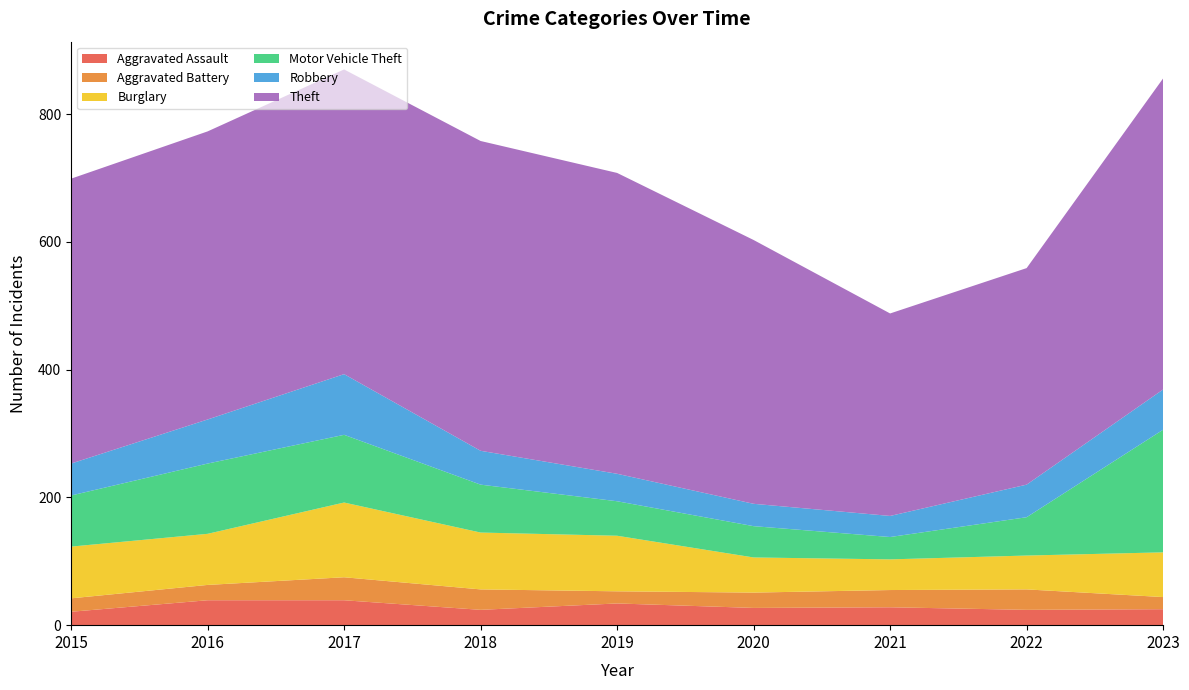

Reading left to right, extract all data points from this chart.

Aggravated Assault: 2015=21	2016=39	2017=39	2018=24	2019=34	2020=27	2021=28	2022=24	2023=25
Aggravated Battery: 2015=21	2016=24	2017=36	2018=32	2019=19	2020=24	2021=27	2022=32	2023=19
Burglary: 2015=81	2016=80	2017=117	2018=89	2019=87	2020=55	2021=48	2022=53	2023=70
Motor Vehicle Theft: 2015=80	2016=110	2017=106	2018=75	2019=54	2020=49	2021=35	2022=60	2023=192
Robbery: 2015=50	2016=69	2017=95	2018=53	2019=43	2020=35	2021=33	2022=51	2023=63
Theft: 2015=446	2016=451	2017=477	2018=485	2019=471	2020=413	2021=317	2022=339	2023=487